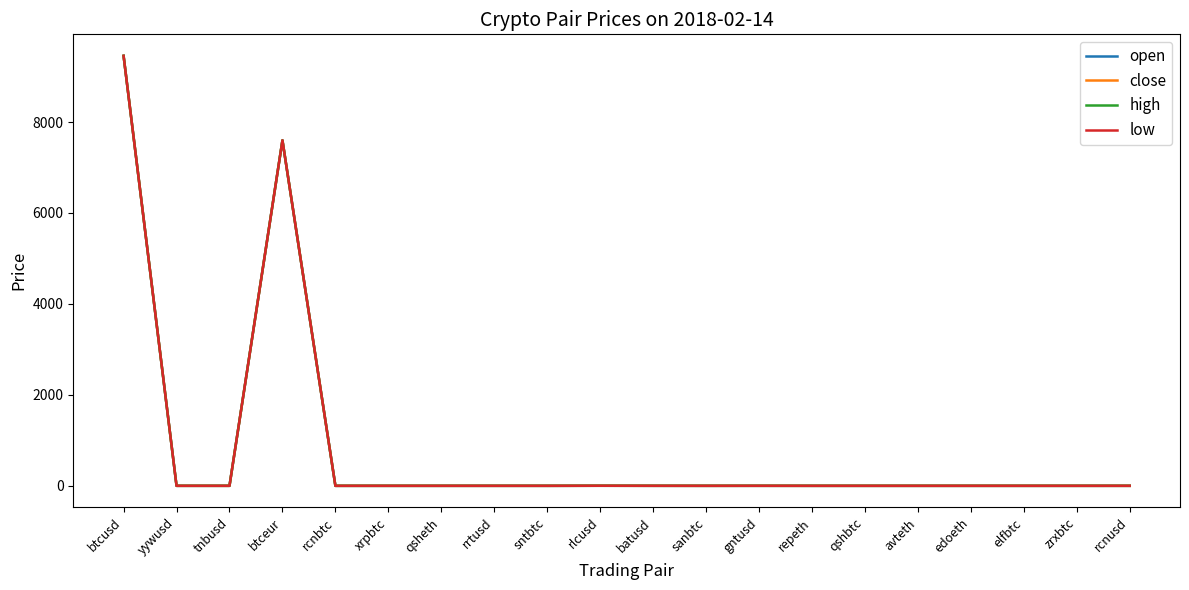

In open, how many points are higher than both neighbors (excluding endpoints)?

5